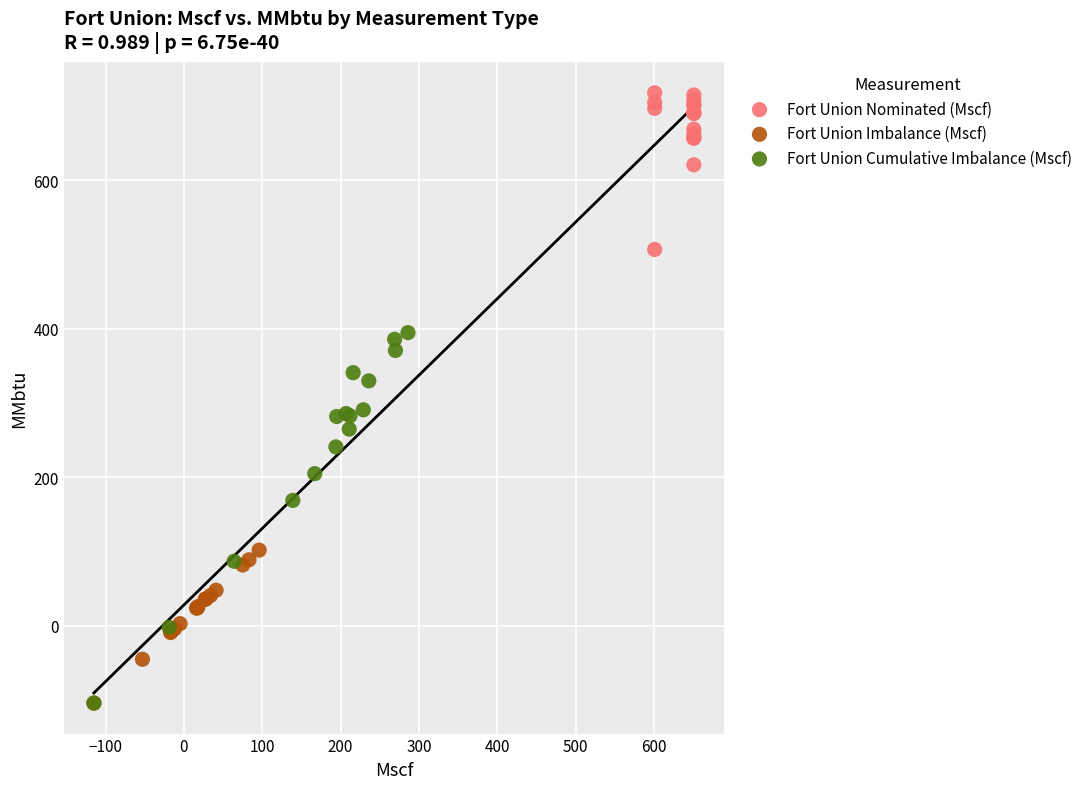

Which series contains the highest Y value?

Fort Union Nominated (Mscf)